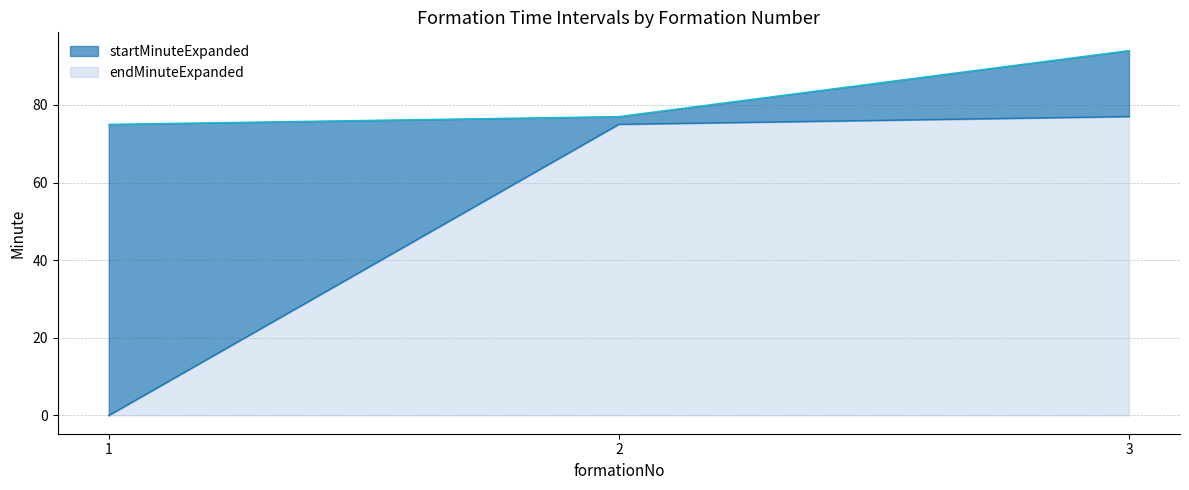

Which series has the largest total across all categories?

endMinuteExpanded